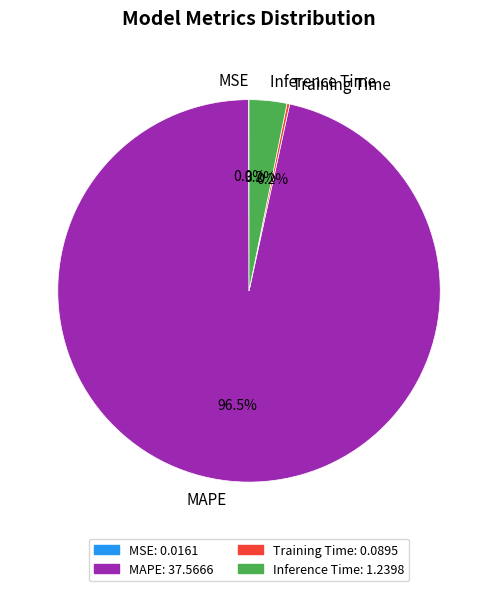

Which category has the biggest portion of the pie?

MAPE